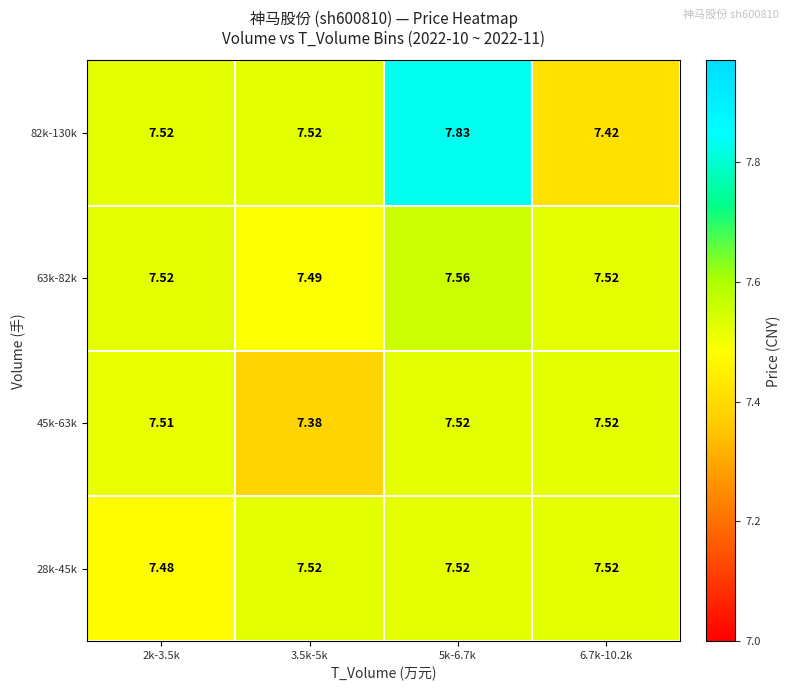

Is the value of 63k-82k at 5k-6.7k greater than the value of 28k-45k at 2k-3.5k?

Yes